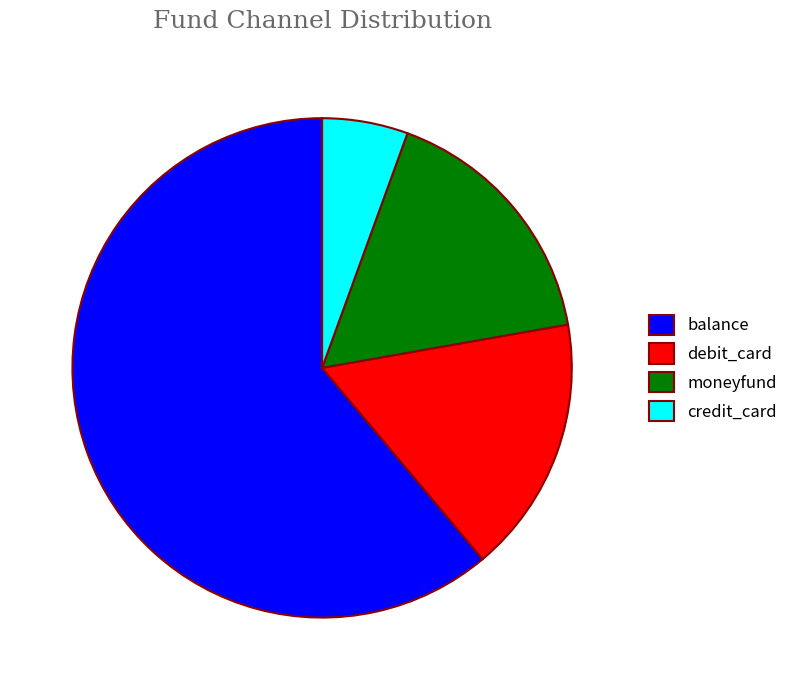

How many segments does this pie chart have?

4